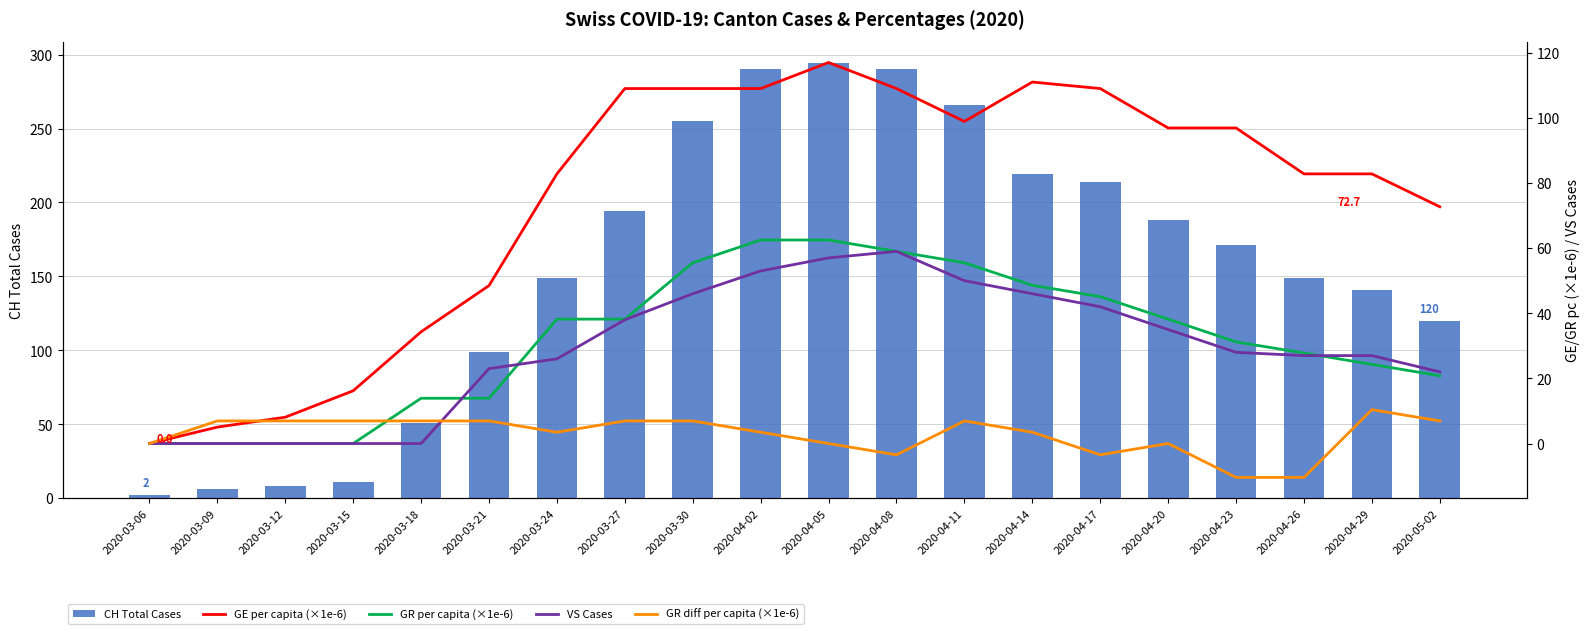

Is the value of GR diff per capita (×1e-6) at 2020-03-24 greater than the value of GR per capita (×1e-6) at 2020-03-15?

Yes